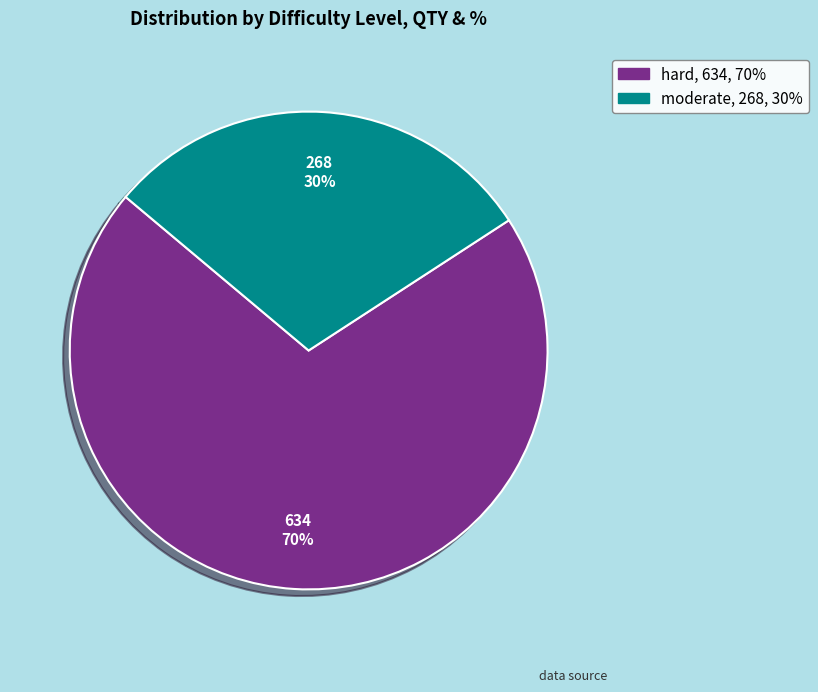

Is the sum of moderate and hard greater than half?

Yes